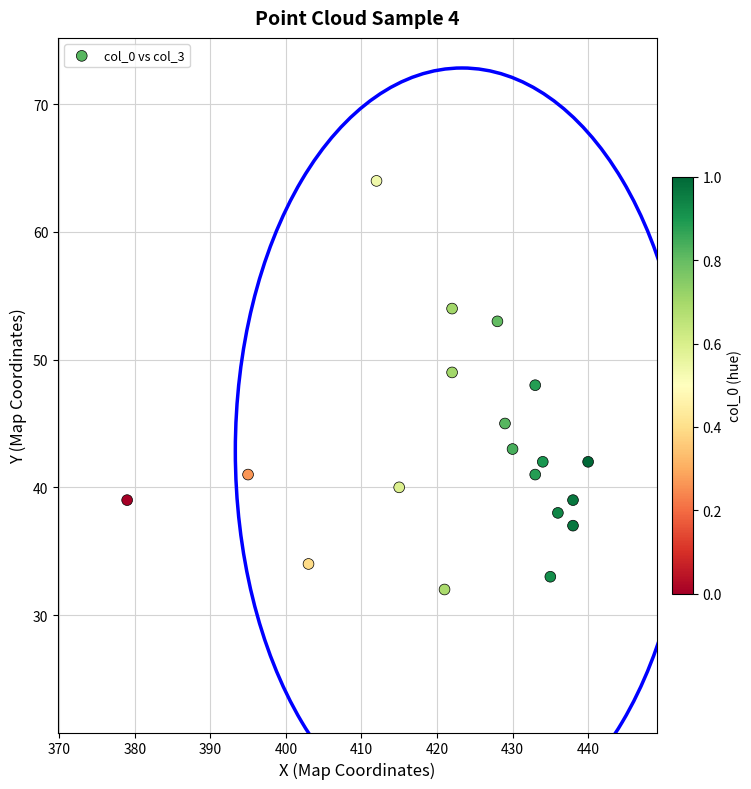

What is the range of X values (max minus min)?

61